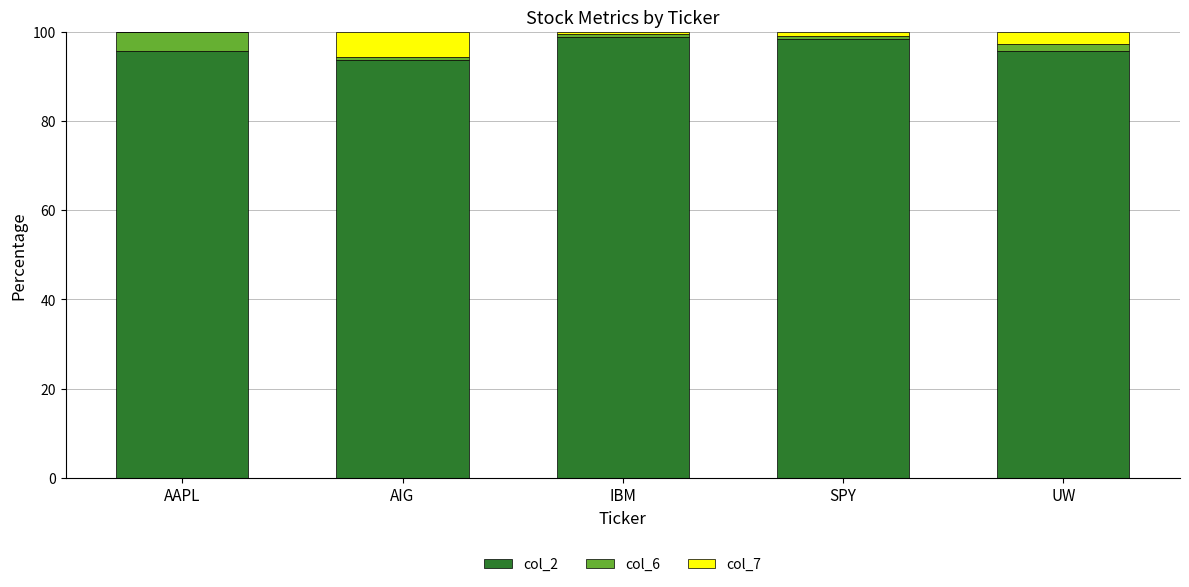

Does the chart contain stacked bars?

Yes